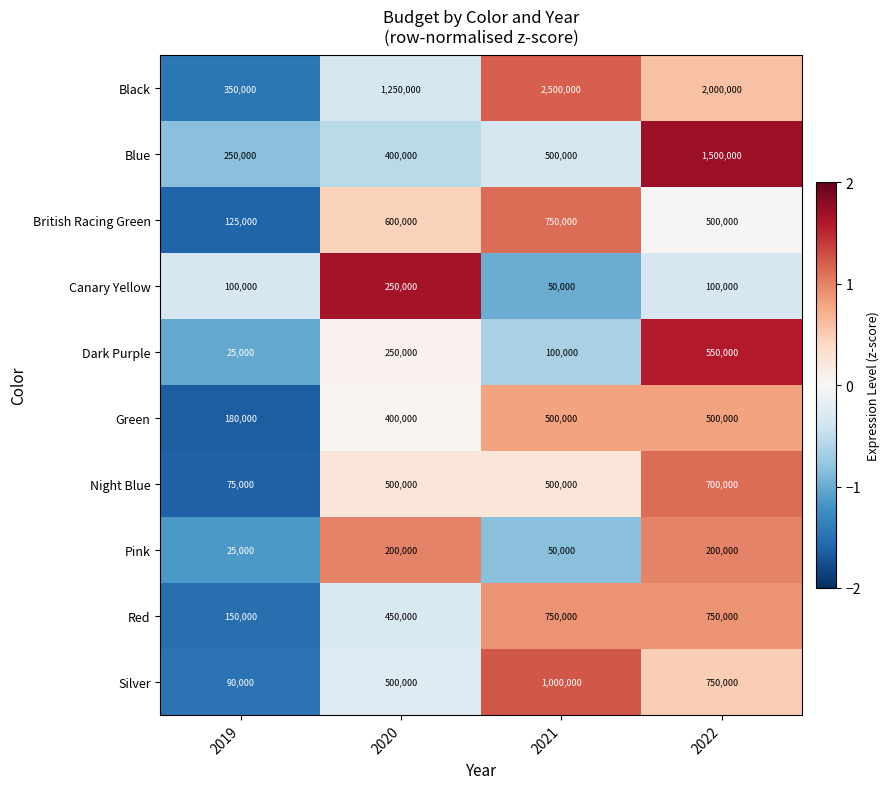

How many data points does each series have?

4